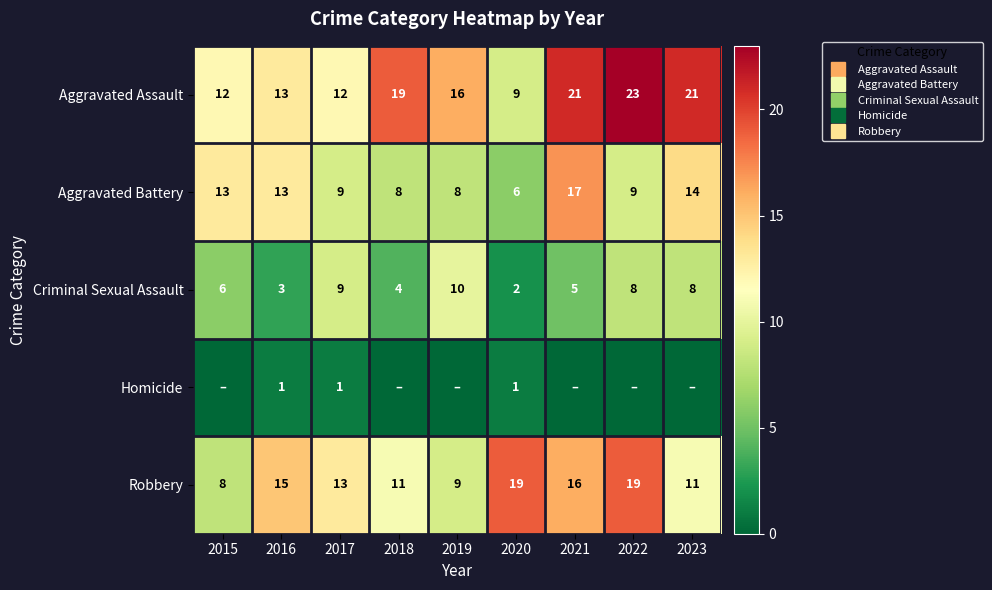

What is the approximate value of Robbery at 2019, to the nearest 10?

10